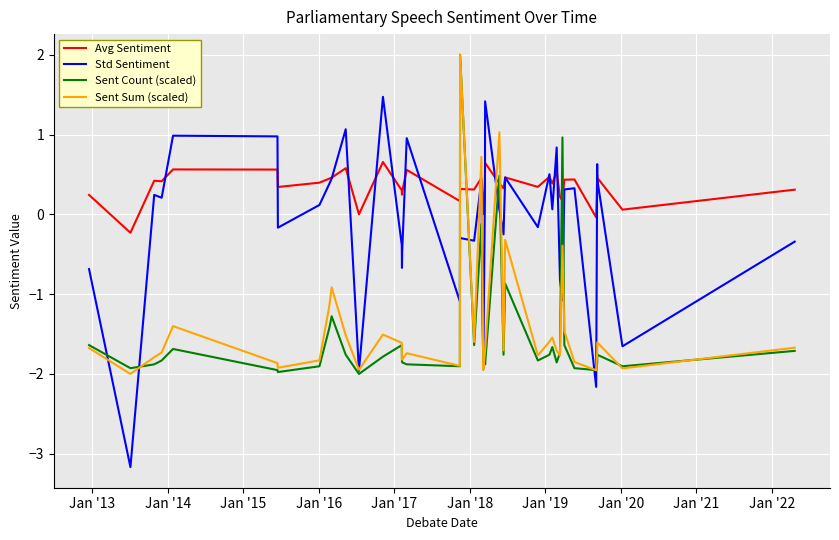

Reading left to right, list all the values displayed in this chart.

Avg Sentiment: 0.2	-0.2	0.4	0.4	0.6	0.6	0.3	0.4	0.4	0.5	0.6	0.0	0.7	0.3	0.2	0.3	0.6	0.2	0.3	0.3	0.5	0.0	0.4	0.6	0.4	0.3	0.5	0.3	0.5	0.4	0.5	0.2	0.2	0.4	0.4	-0.0	0.5	0.5	0.1	0.3
Std Sentiment: -0.7	-3.2	0.2	0.2	1.0	1.0	-0.2	0.1	0.4	0.4	1.1	-2.0	1.5	-0.4	-0.7	-0.5	1.0	-1.1	-0.3	-0.3	0.4	-1.9	0.2	1.4	0.1	-0.3	0.5	-0.2	0.5	0.1	0.8	-0.8	-1.1	0.3	0.3	-2.2	0.6	0.4	-1.7	-0.3
Sent Count (scaled): -1.6	-1.9	-1.9	-1.8	-1.7	-2.0	-2.0	-1.9	-1.4	-1.3	-1.8	-2.0	-1.8	-1.6	-1.8	-1.9	-1.9	-1.9	2.0	-1.6	-0.1	-1.9	-1.8	-1.9	0.5	-1.8	-0.9	-1.8	-1.8	-1.7	-1.9	-1.7	1.0	-1.6	-1.9	-2.0	-1.9	-1.8	-1.9	-1.7
Sent Sum (scaled): -1.7	-2.0	-1.8	-1.7	-1.4	-1.9	-1.9	-1.8	-1.1	-0.9	-1.5	-1.9	-1.5	-1.6	-1.8	-1.8	-1.7	-1.9	2.0	-1.6	0.7	-1.9	-1.7	-1.7	1.0	-1.7	-0.3	-1.8	-1.6	-1.5	-1.7	-1.8	-0.4	-1.5	-1.9	-2.0	-1.7	-1.6	-1.9	-1.7